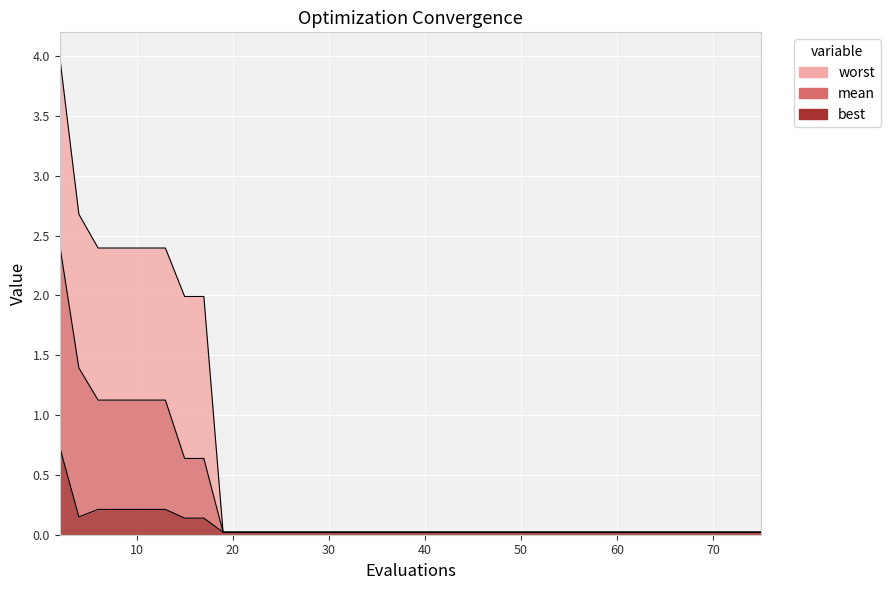

True or false: mean has a value of 0.0 at 59.

False